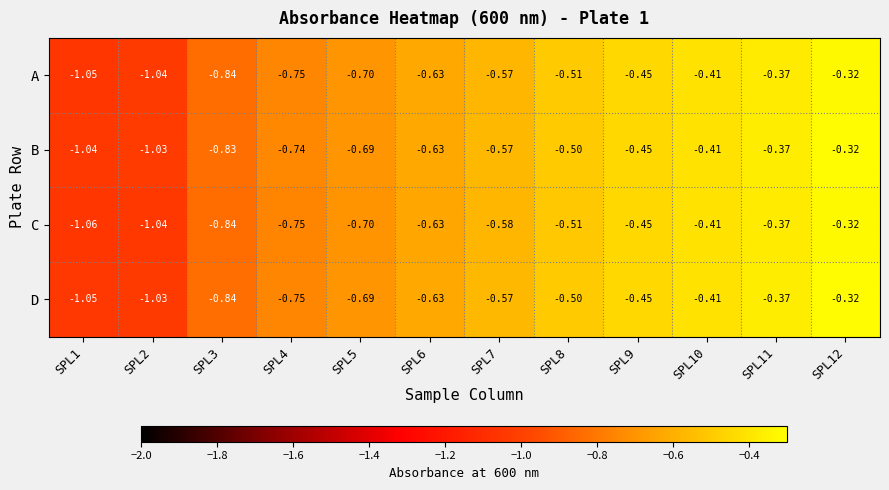

Which series has the widest spread of values?

C